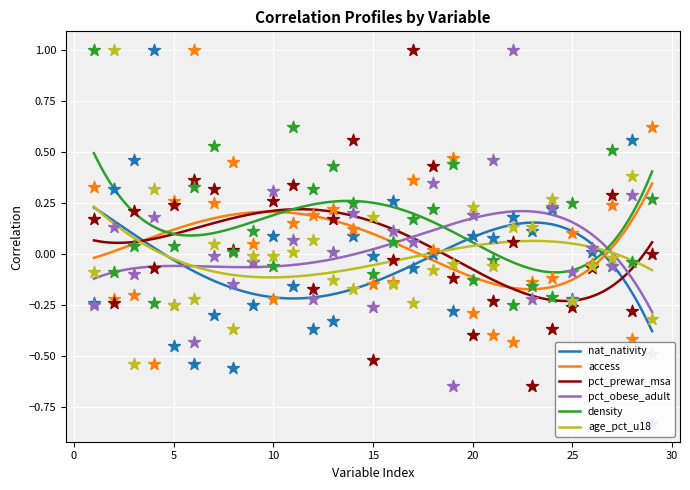

What is the total value across all series at 11?

1.0